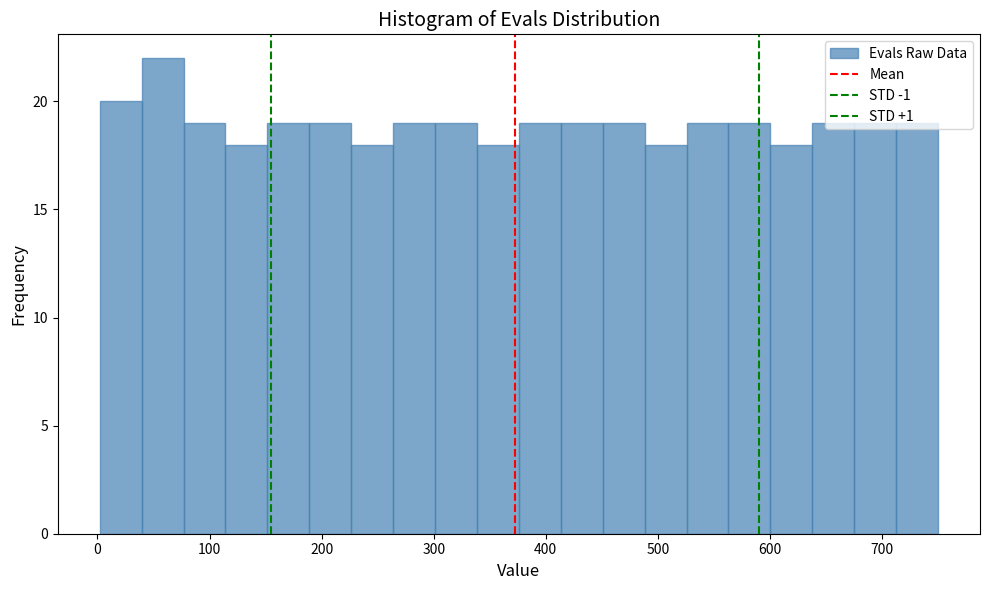

Read against the x-axis, roughly where is the centre of the tallest bar?

60